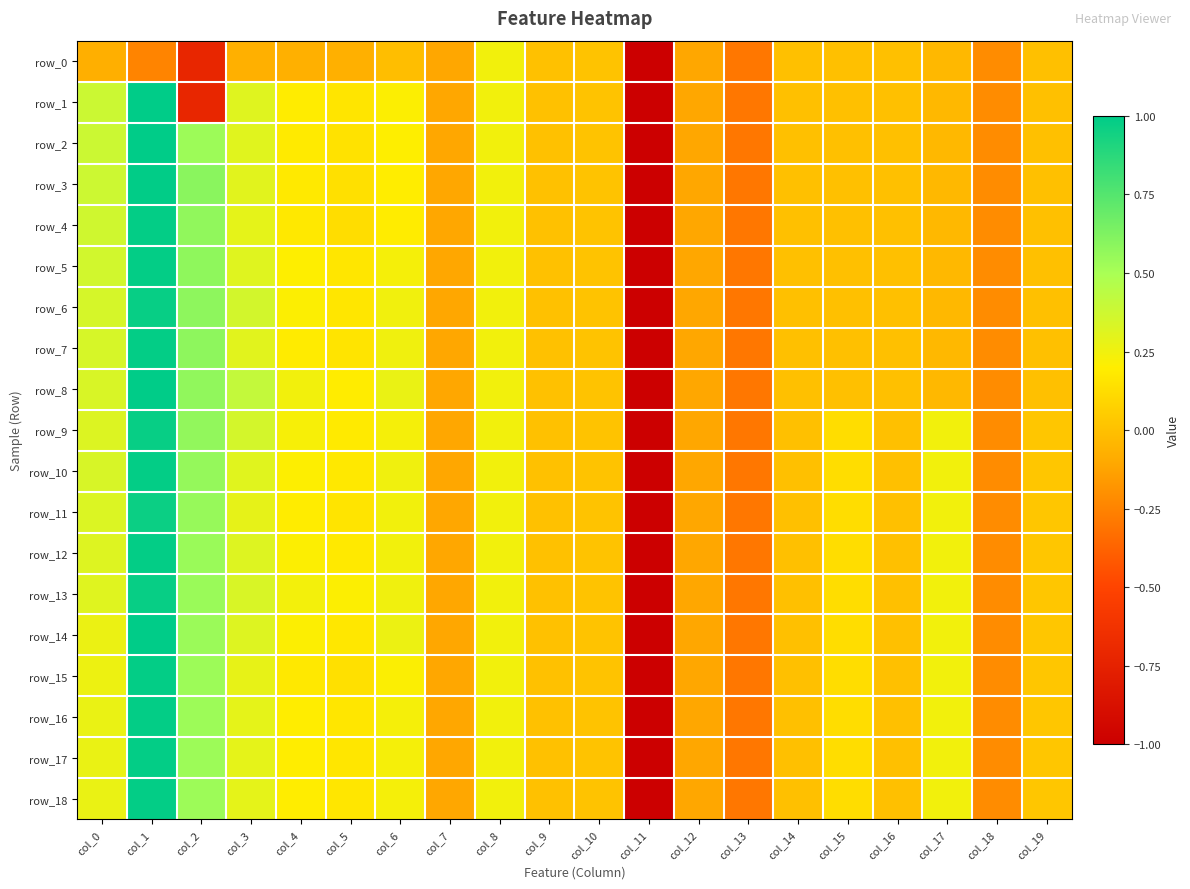

How many data points in row_6 are above 0?

9